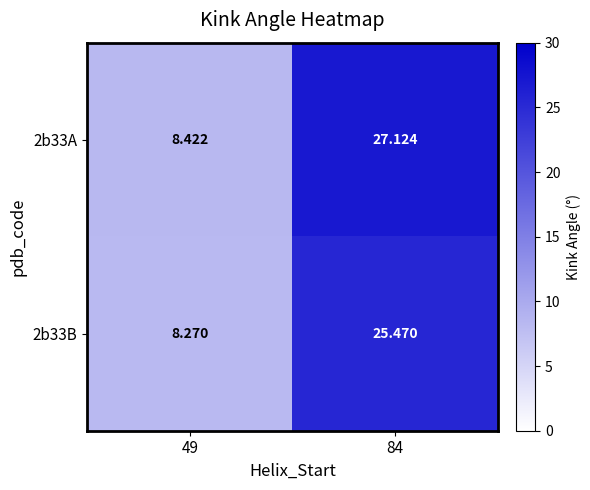

Between 49 and 84, which series saw the biggest shift?

2b33A